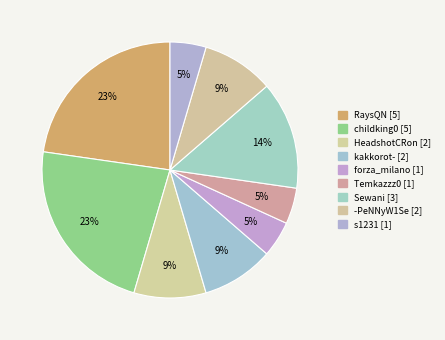

How many slices are in this pie chart?

9